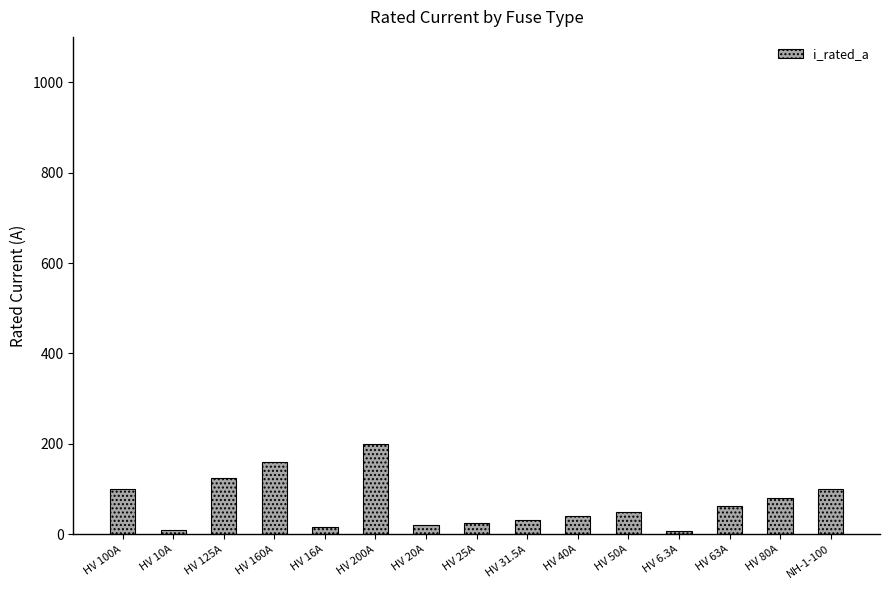

How many data points are less than 50?

7